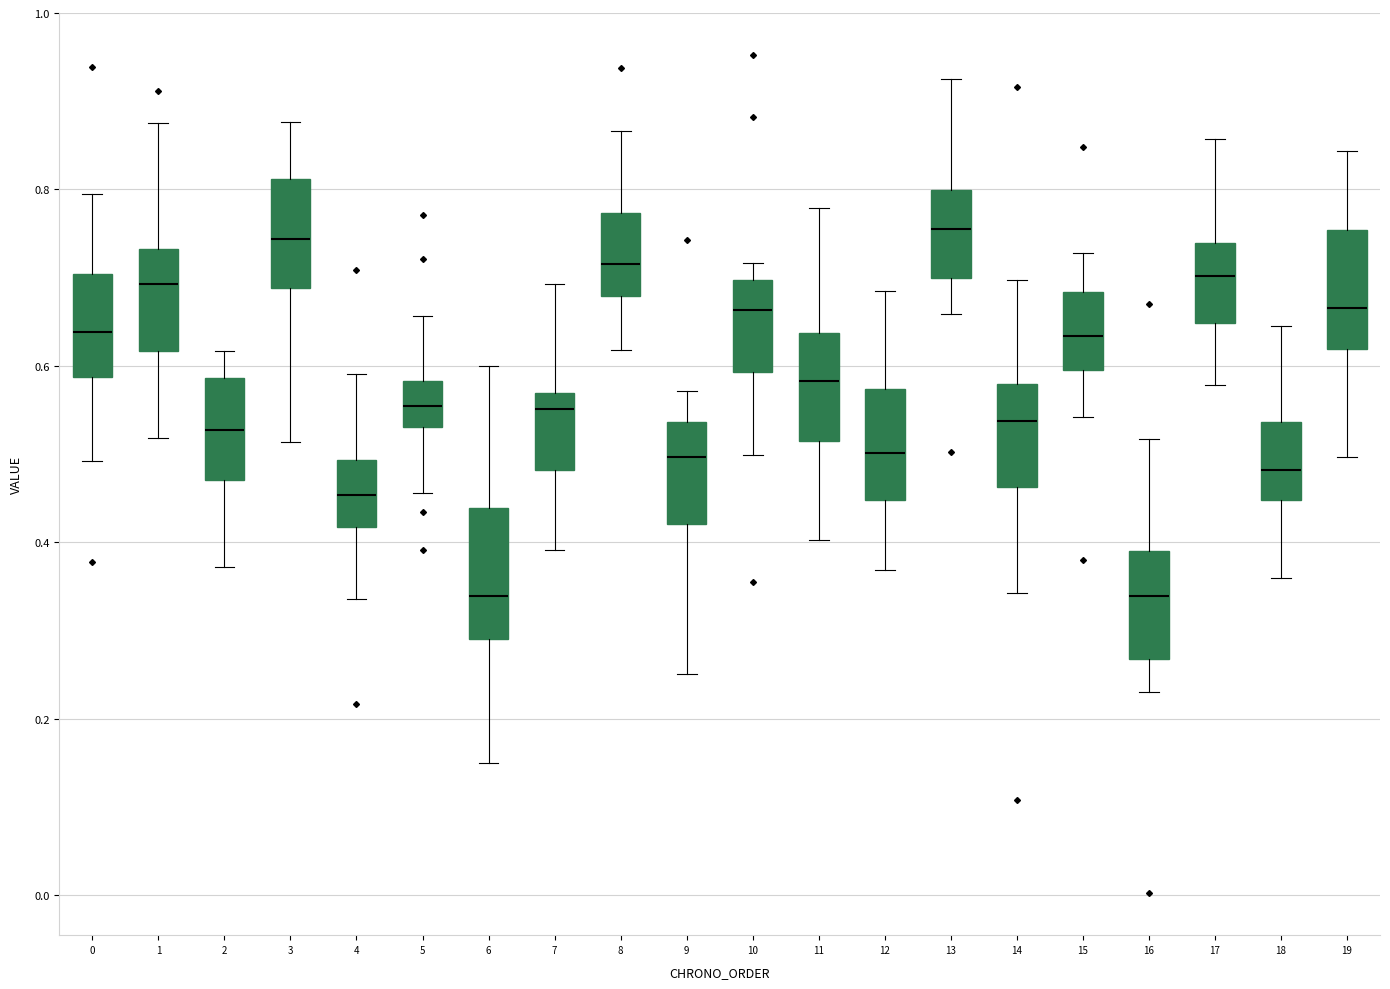

Reading left to right, read every box against the y-axis: the position of its median line, the range the box covers, and the ends of its whiskers. The values are not printed on the chart, so give them approximately, as read against the axis.

0: median 0.64, box 0.58 to 0.70, whiskers 0.50 to 0.80
1: median 0.70, box 0.62 to 0.74, whiskers 0.52 to 0.88
2: median 0.52, box 0.48 to 0.58, whiskers 0.38 to 0.62
3: median 0.74, box 0.68 to 0.82, whiskers 0.52 to 0.88
4: median 0.46, box 0.42 to 0.50, whiskers 0.34 to 0.60
5: median 0.56, box 0.54 to 0.58, whiskers 0.46 to 0.66
6: median 0.34, box 0.30 to 0.44, whiskers 0.16 to 0.60
7: median 0.56 (just below the box's upper edge), box 0.48 to 0.56, whiskers 0.40 to 0.70
8: median 0.72, box 0.68 to 0.78, whiskers 0.62 to 0.86
9: median 0.50, box 0.42 to 0.54, whiskers 0.26 to 0.58
10: median 0.66, box 0.60 to 0.70, whiskers 0.50 to 0.72
11: median 0.58, box 0.52 to 0.64, whiskers 0.40 to 0.78
12: median 0.50, box 0.44 to 0.58, whiskers 0.36 to 0.68
13: median 0.76, box 0.70 to 0.80, whiskers 0.66 to 0.92
14: median 0.54, box 0.46 to 0.58, whiskers 0.34 to 0.70
15: median 0.64, box 0.60 to 0.68, whiskers 0.54 to 0.72
16: median 0.34, box 0.26 to 0.40, whiskers 0.24 to 0.52
17: median 0.70, box 0.64 to 0.74, whiskers 0.58 to 0.86
18: median 0.48, box 0.44 to 0.54, whiskers 0.36 to 0.64
19: median 0.66, box 0.62 to 0.76, whiskers 0.50 to 0.84